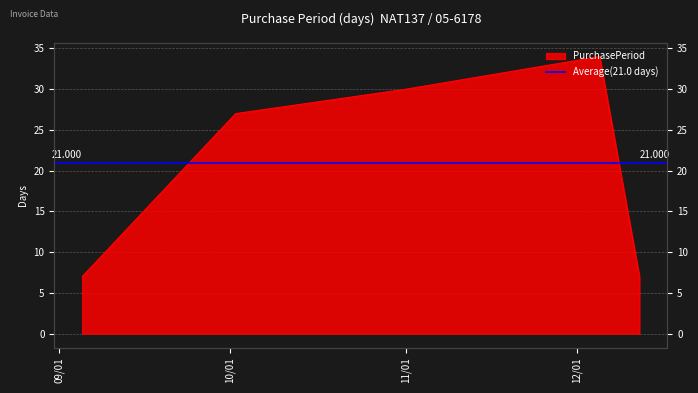

What is the value of the 5th point from the left?

7